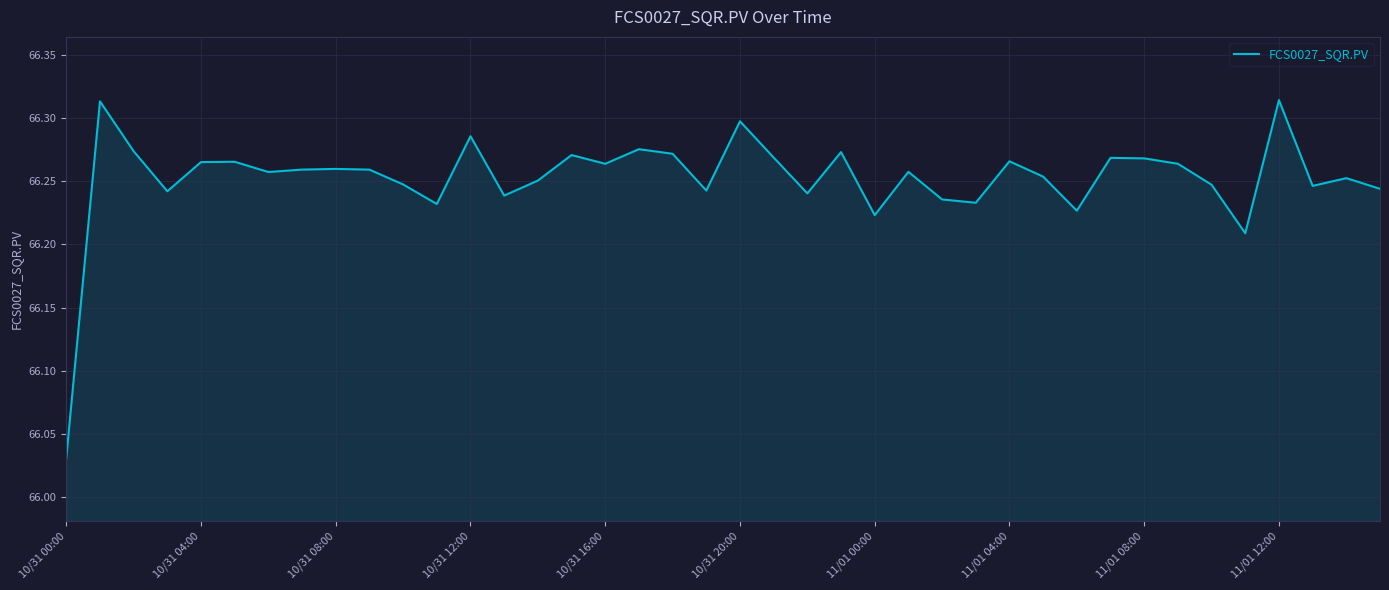

What is the smallest value displayed?

66.0